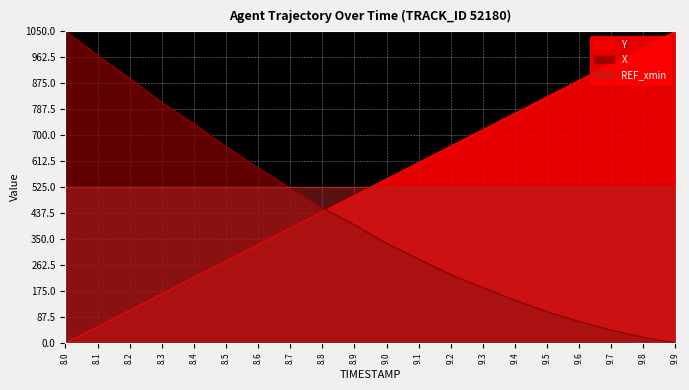

Which has a higher value, 8.9 or 9.5?

9.5